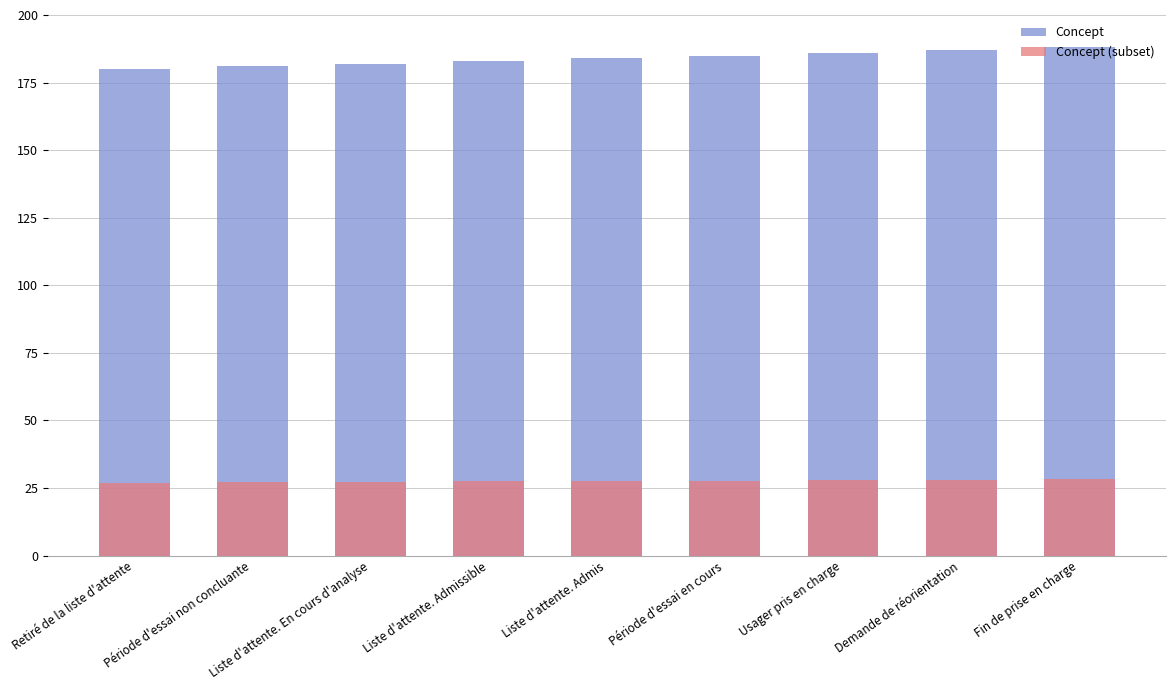

Where is Concept nearest to the value 184?

Liste d'attente. Admis